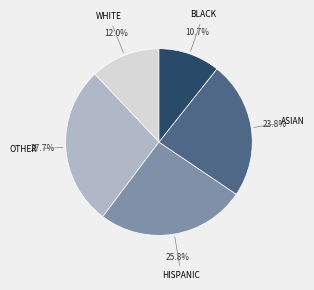

Combined, what portion of the pie is HISPANIC and ASIAN?

49.6%